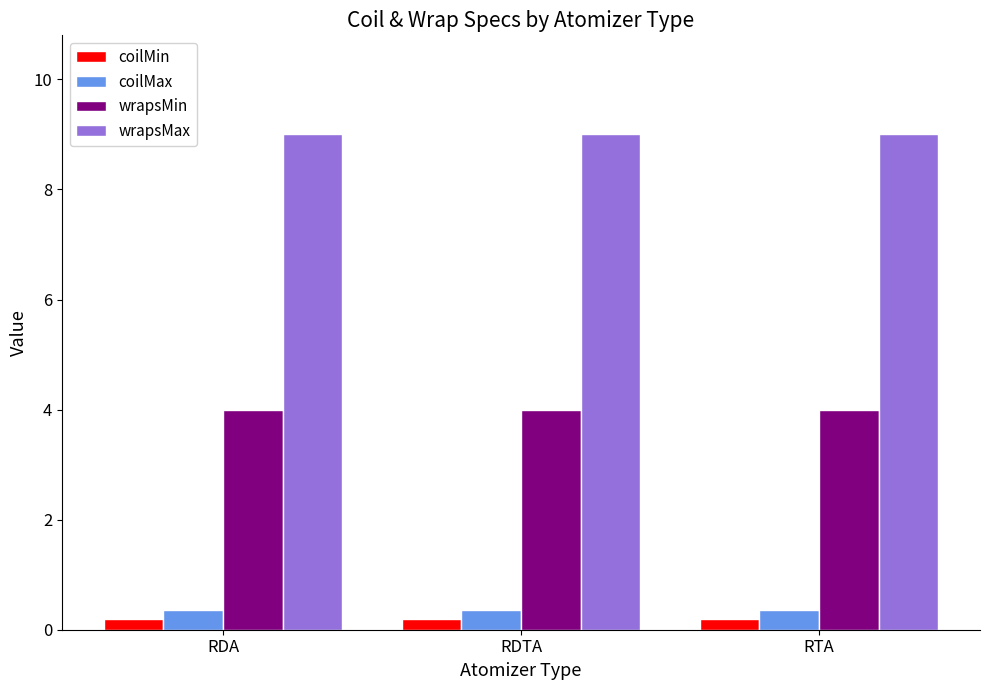

What is the sum of all wrapsMin values?

12.0